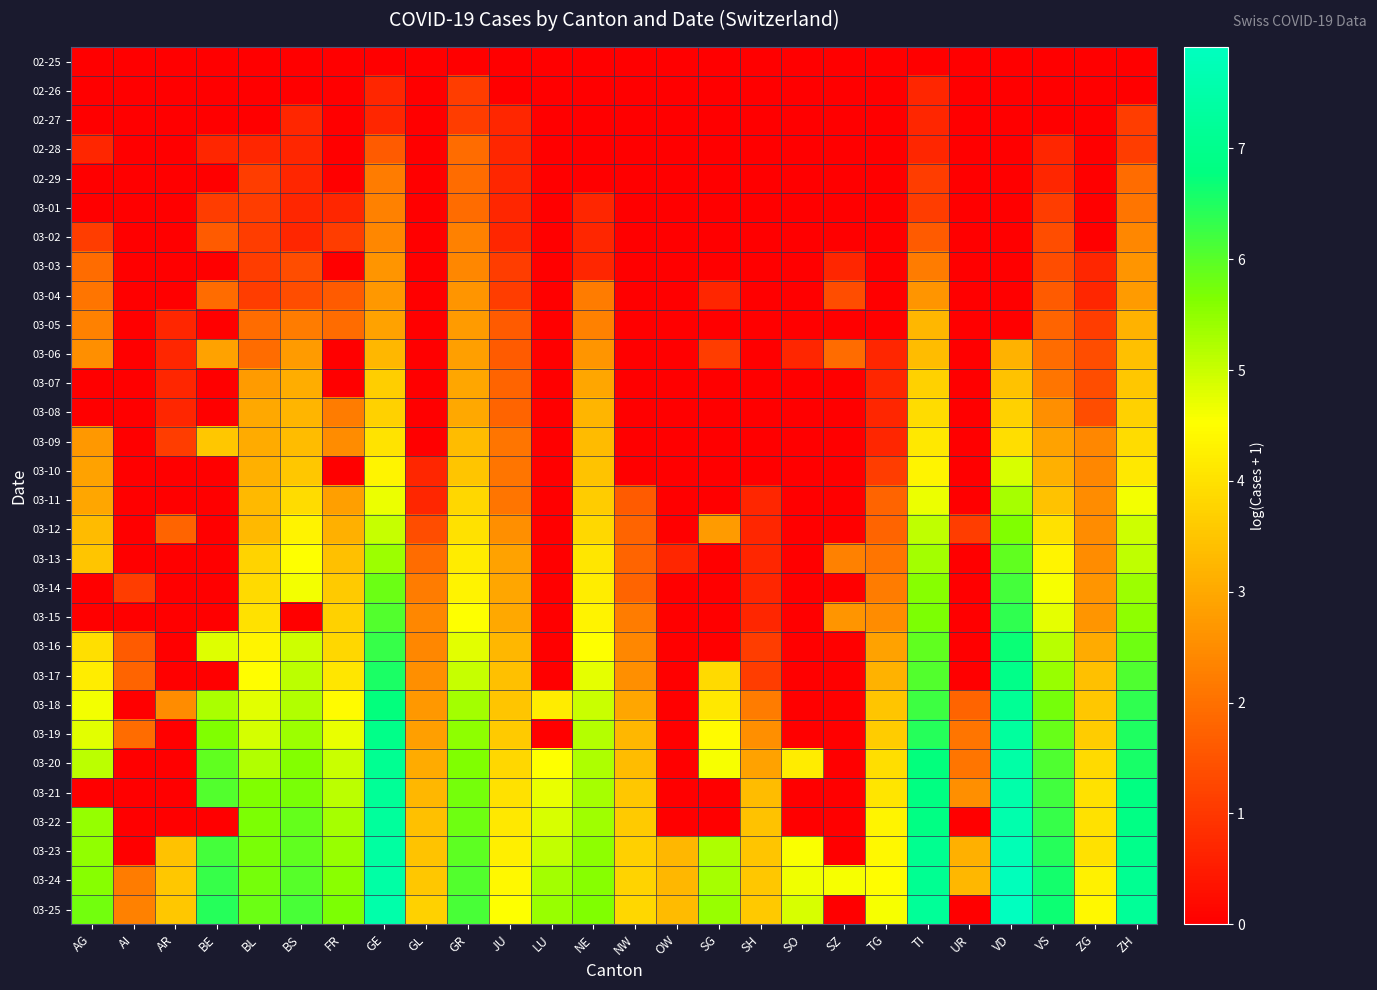

Count the number of categories in the chart.

26